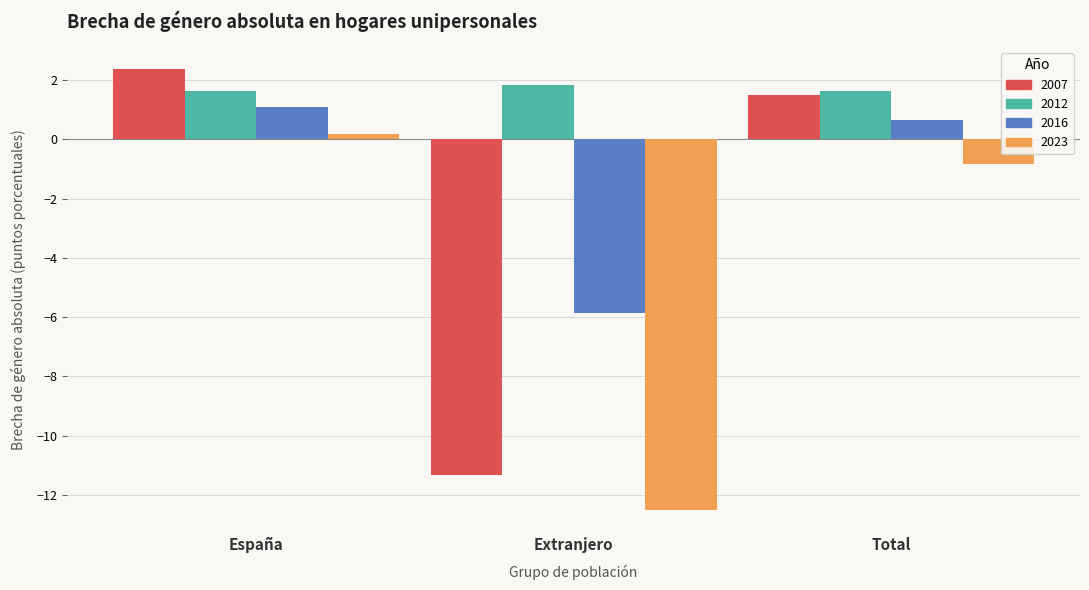

Which label corresponds to the smallest value in the chart?

Extranjero